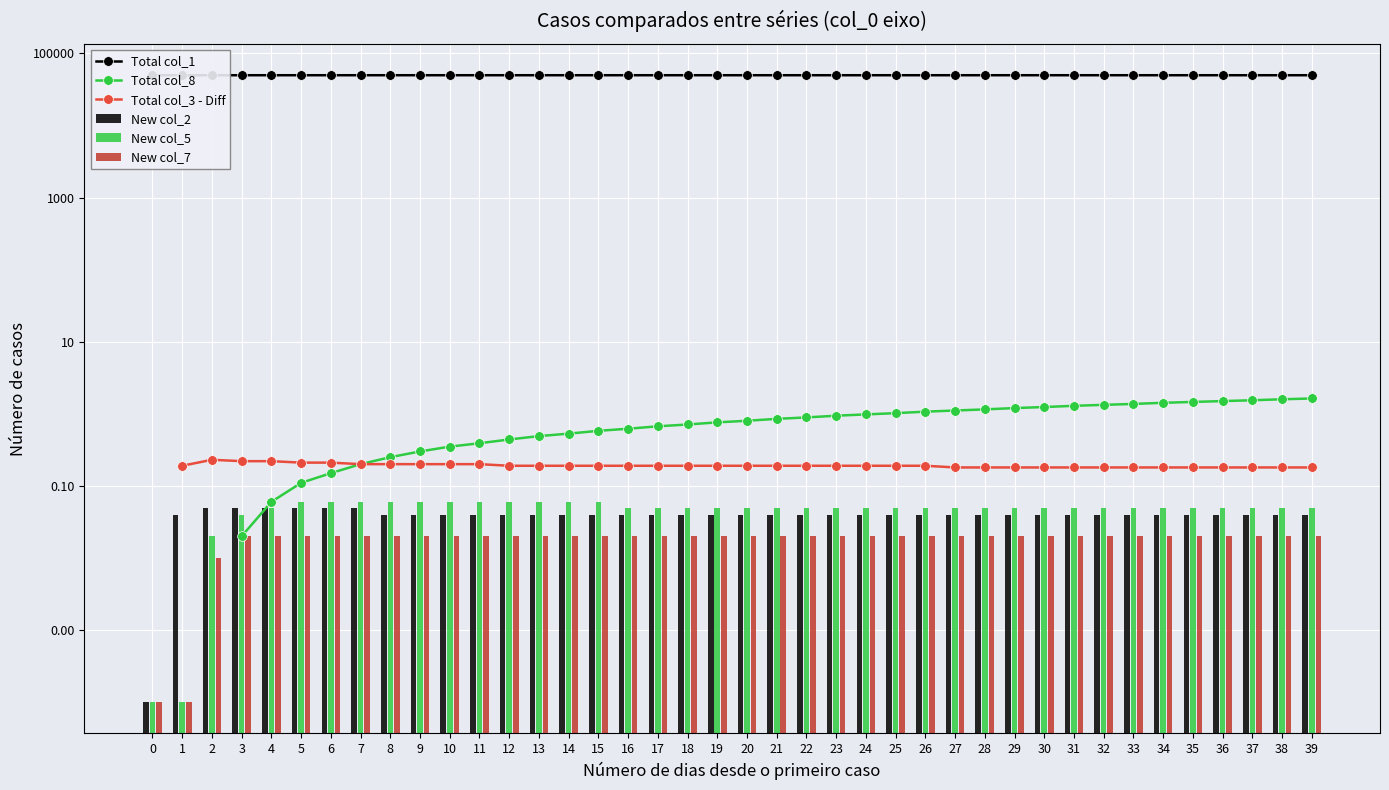

The value of Total col_1 at 18 is 67576.1. True or false?

False